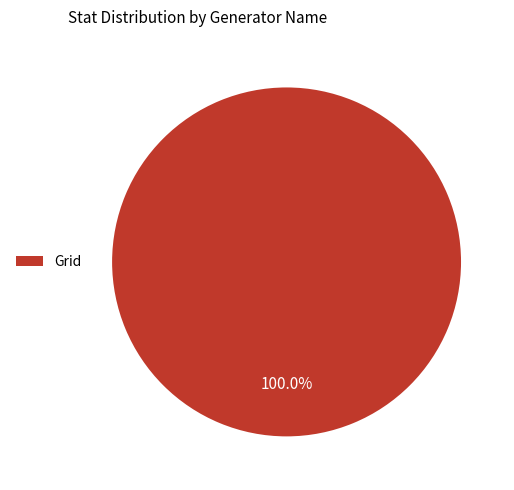

Rank the categories by value from highest to lowest.

Grid